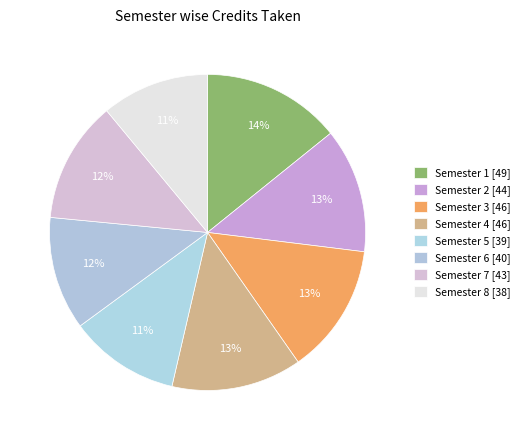

Does Semester 5 account for over 50% of the chart?

No